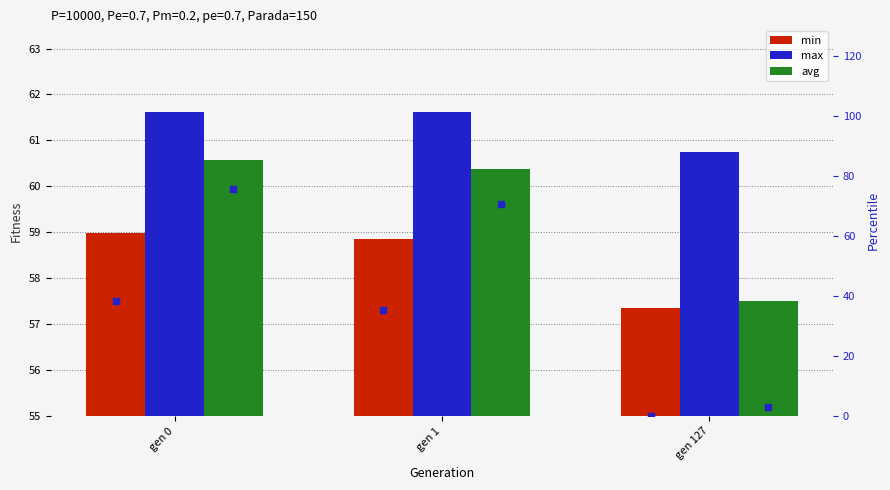

Which series contains the lowest Y value?

min percentile